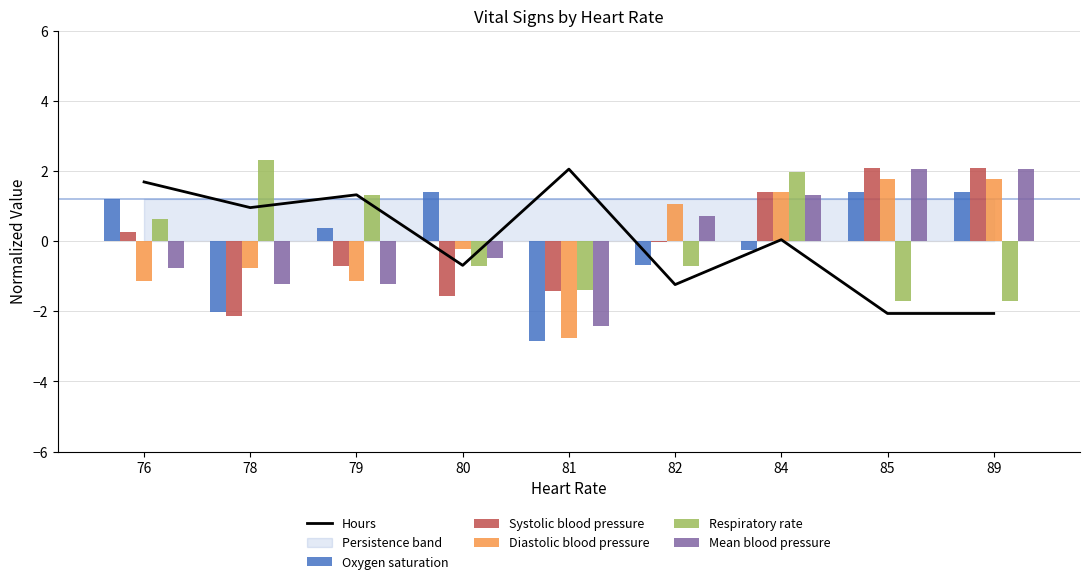

What is the value of the Respiratory rate bar at the 2nd from the left?

2.3